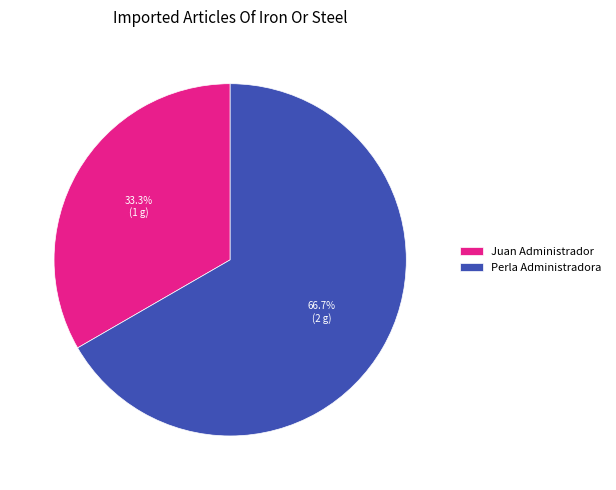

Rank the categories by value from highest to lowest.

Perla Administradora, Juan Administrador